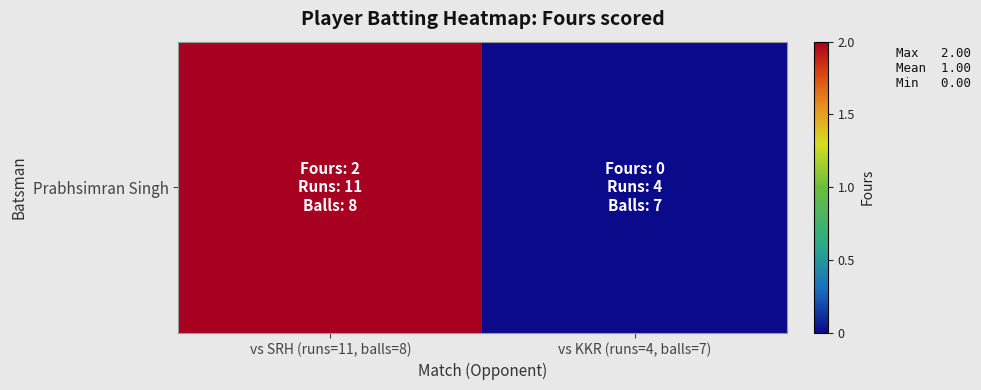

Reading left to right, list all the values displayed in this chart.

2	0